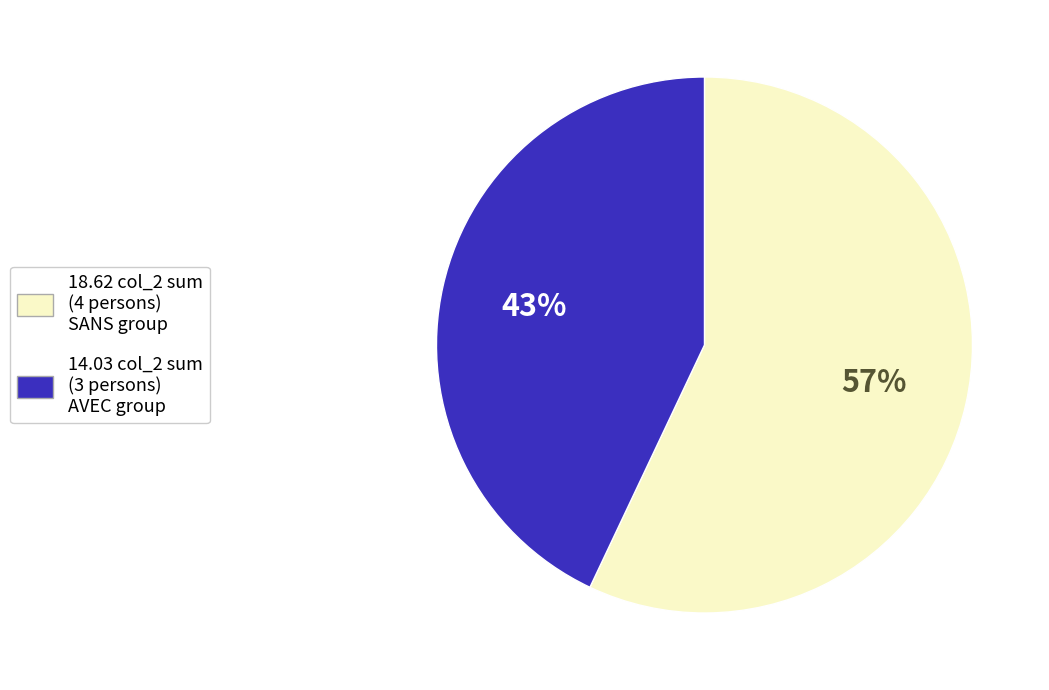

To the nearest percent, what is the difference between the largest and smallest slice percentages?

14%